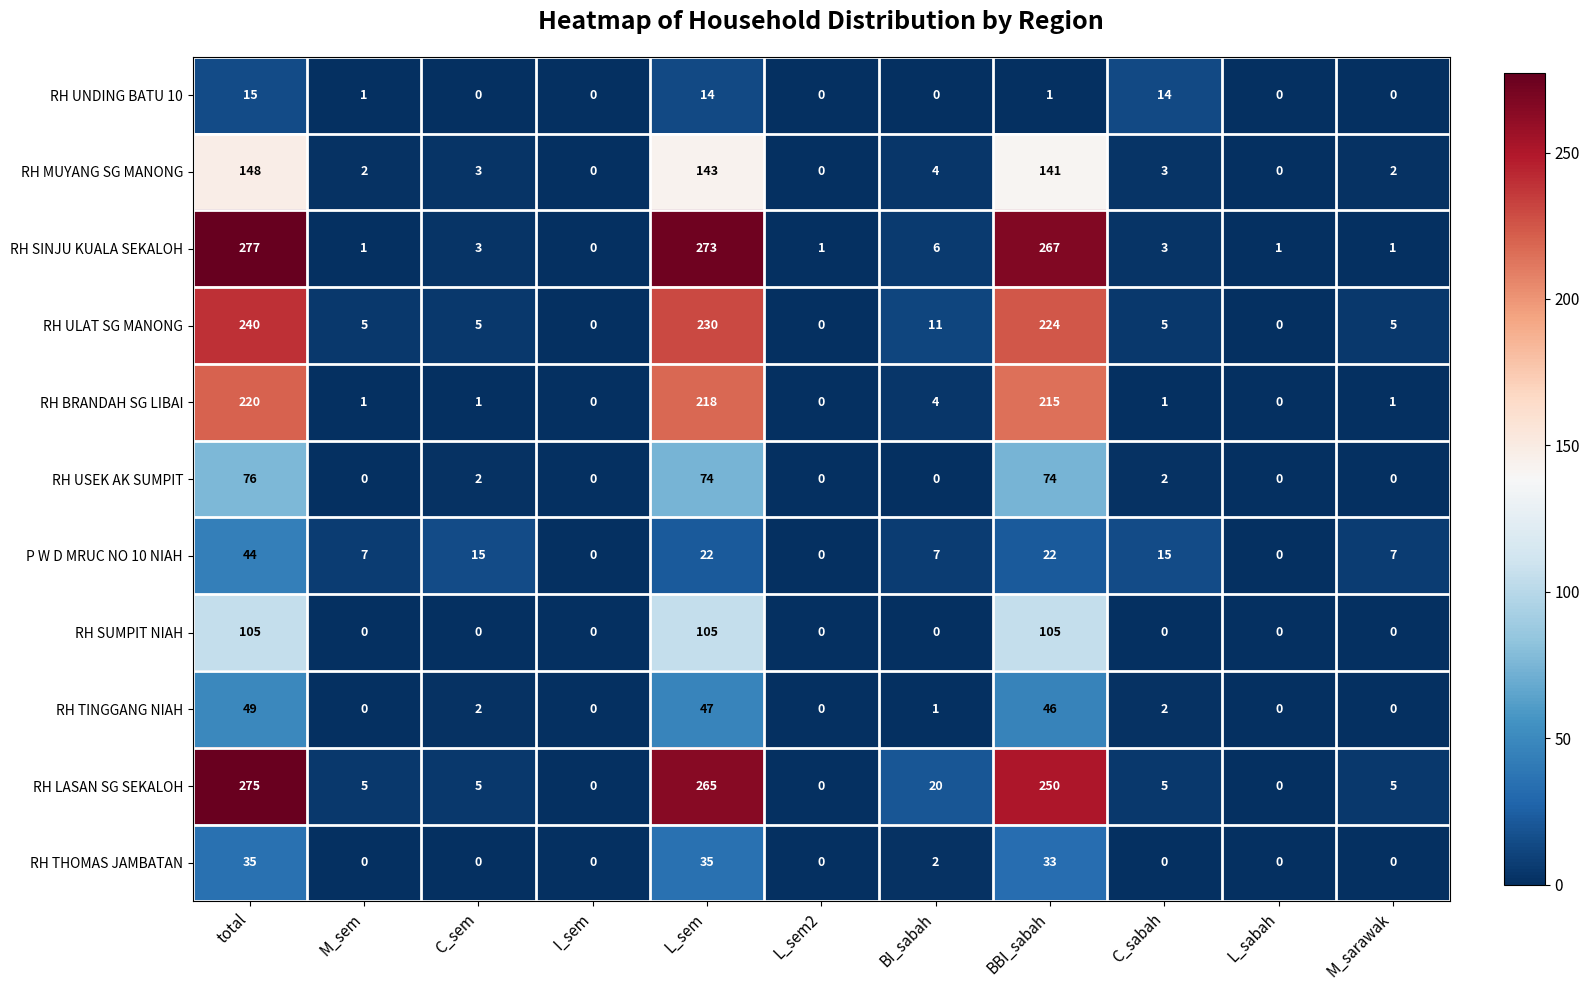

Rank the series by their maximum value, from lowest to highest.

RH UNDING BATU 10, RH THOMAS JAMBATAN, P W D MRUC NO 10 NIAH, RH TINGGANG NIAH, RH USEK AK SUMPIT, RH SUMPIT NIAH, RH MUYANG SG MANONG, RH BRANDAH SG LIBAI, RH ULAT SG MANONG, RH LASAN SG SEKALOH, RH SINJU KUALA SEKALOH